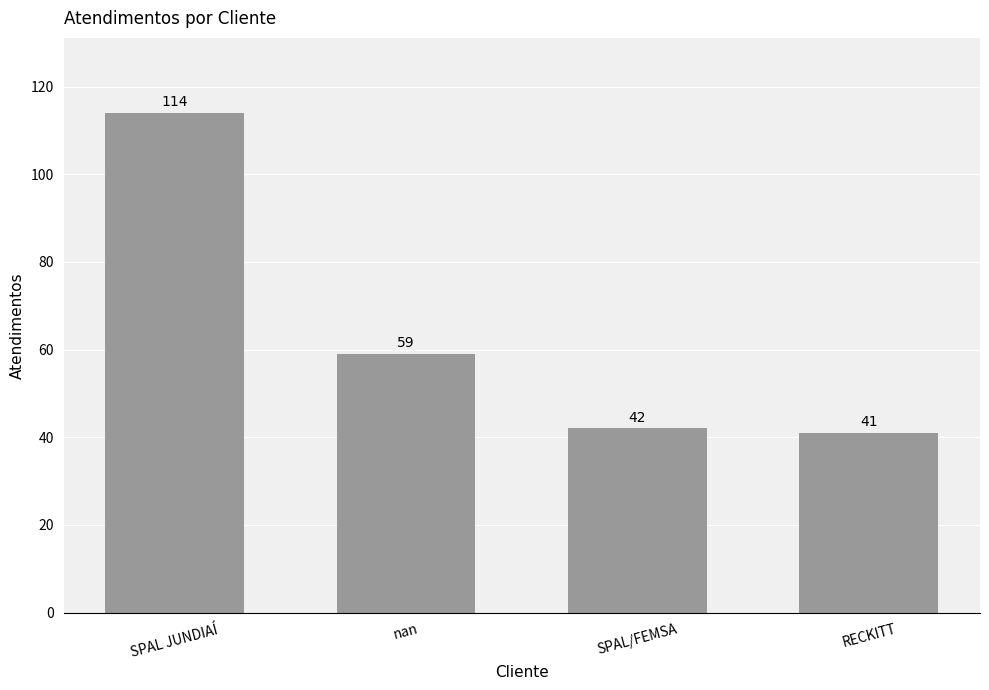

What is the label of the 3rd bar from the left?

SPAL/FEMSA